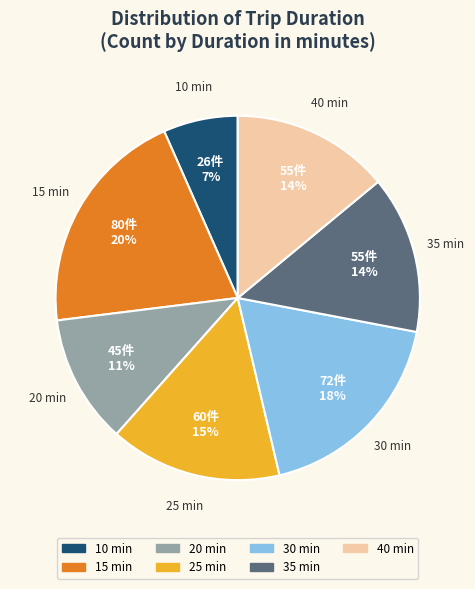

Between 30 and 25, which is larger?

30